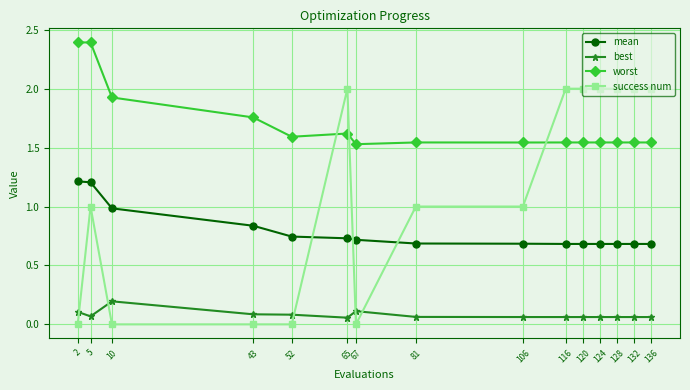

At which category is the sum across all series the highest?

5